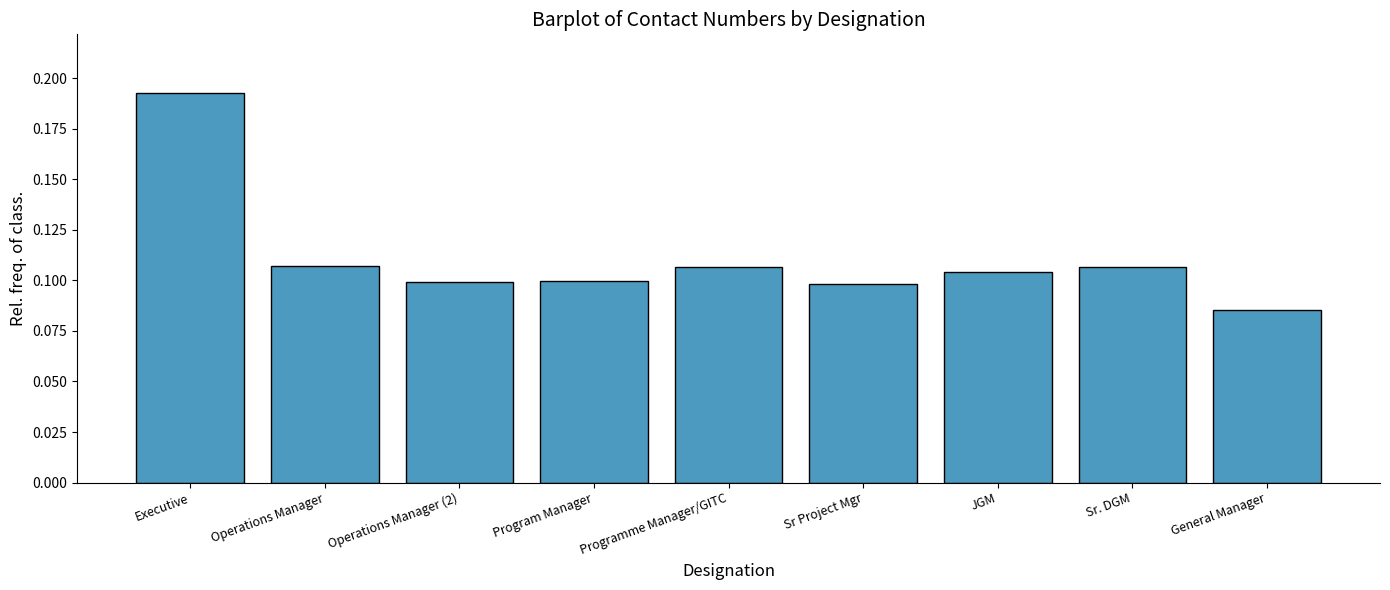

Which label corresponds to the largest value in the chart?

Executive